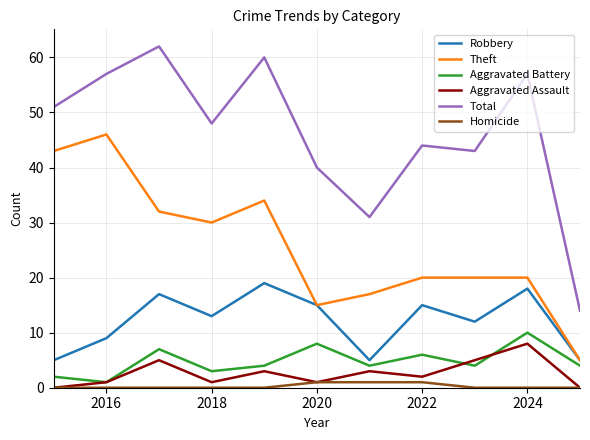

What is the maximum value shown in the chart?

62